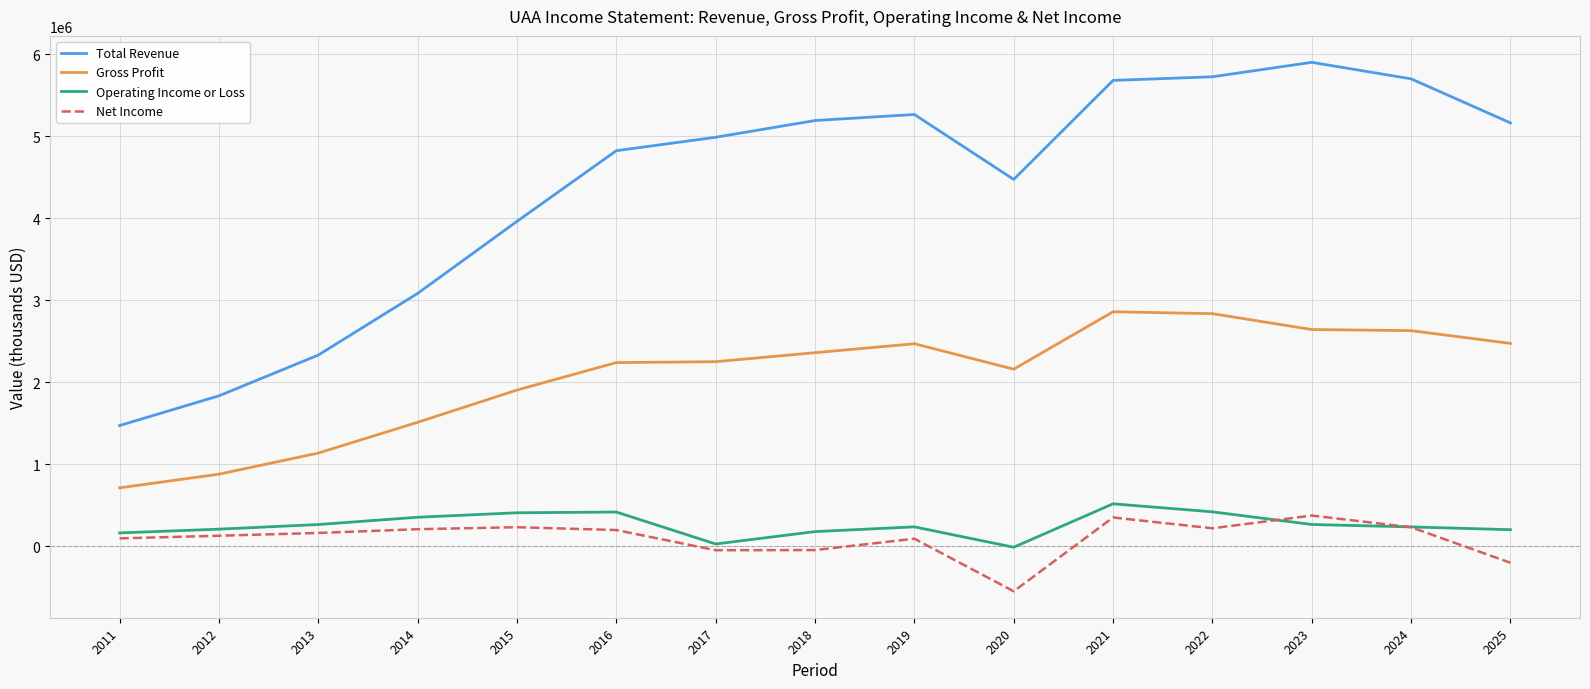

The value of Total Revenue at 2019 is 9434461. True or false?

False